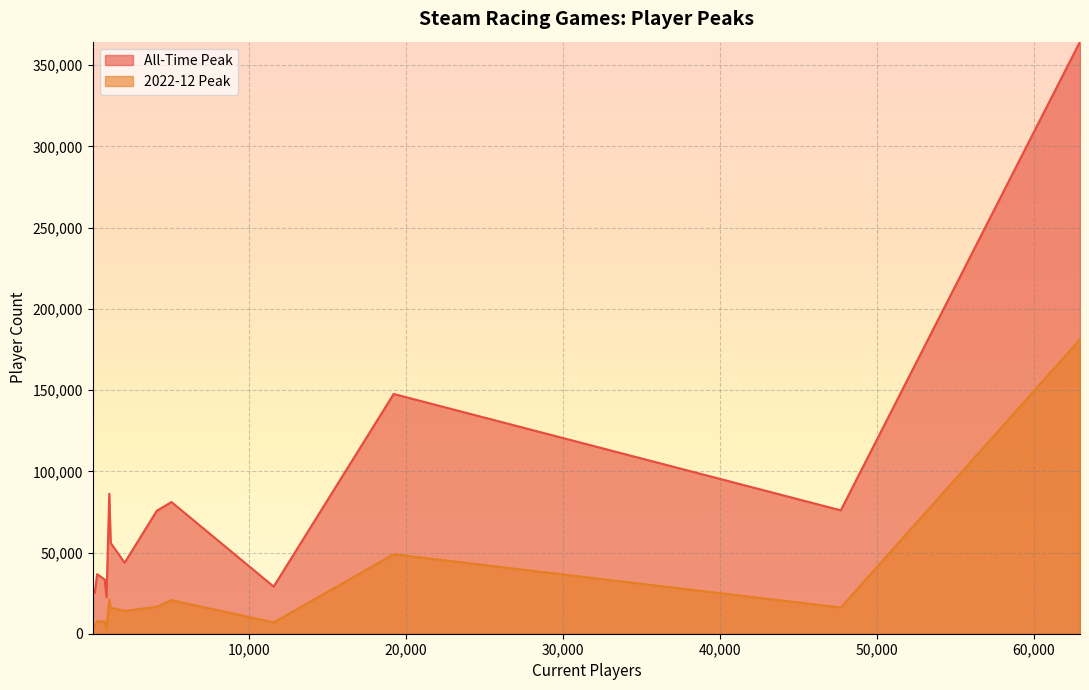

Read the 2022-12 Peak value at Mafia: Definitive Edition, to the nearest 50.

7700